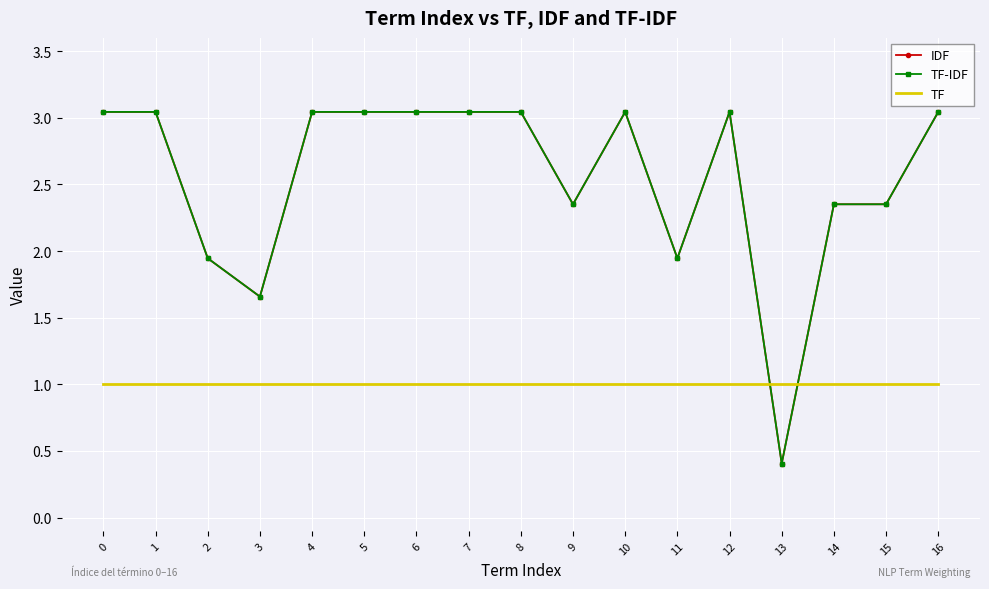

Reading left to right, list all the values displayed in this chart.

IDF: 3.0	3.0	1.9	1.7	3.0	3.0	3.0	3.0	3.0	2.4	3.0	1.9	3.0	0.4	2.4	2.4	3.0
TF-IDF: 3.0	3.0	1.9	1.7	3.0	3.0	3.0	3.0	3.0	2.4	3.0	1.9	3.0	0.4	2.4	2.4	3.0
TF: 1.0	1.0	1.0	1.0	1.0	1.0	1.0	1.0	1.0	1.0	1.0	1.0	1.0	1.0	1.0	1.0	1.0